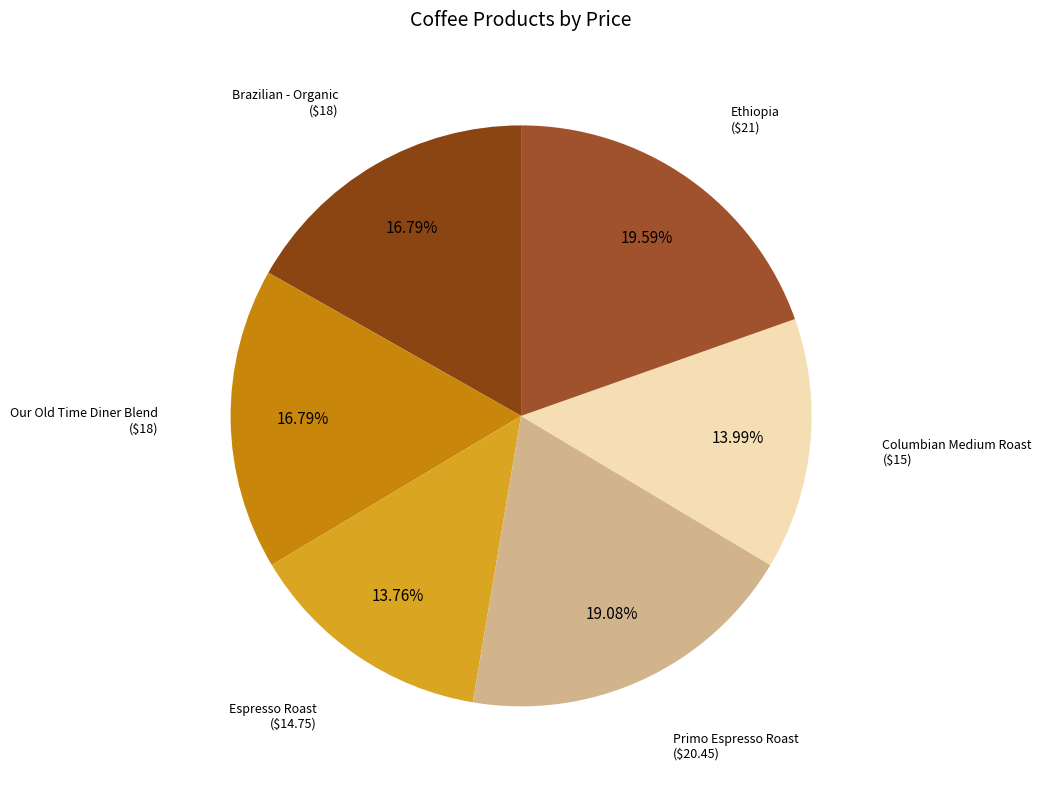

Between Brazilian - Organic and Primo Espresso Roast, which is larger?

Primo Espresso Roast